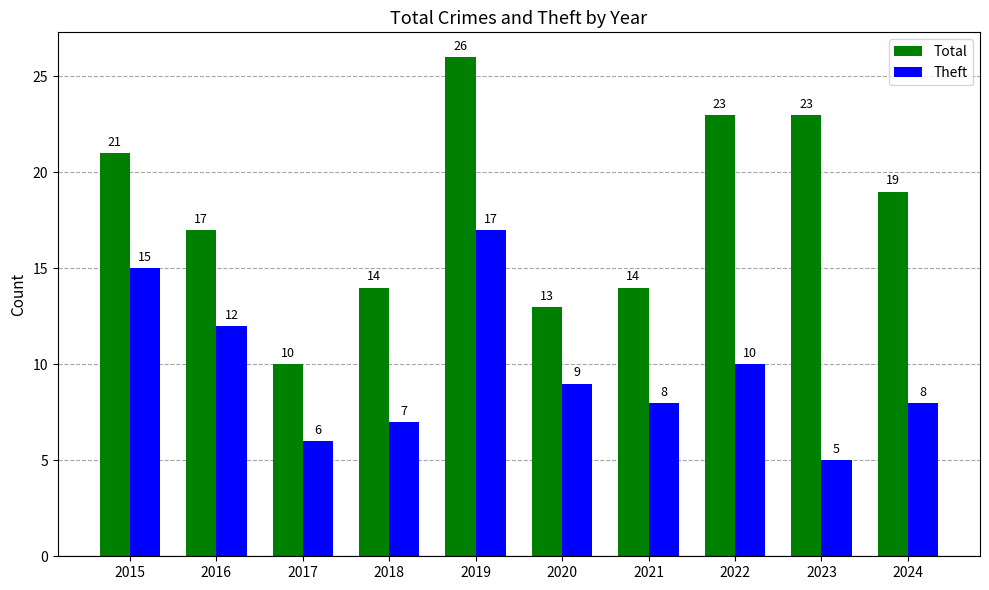

Which series has the largest total across all categories?

Total